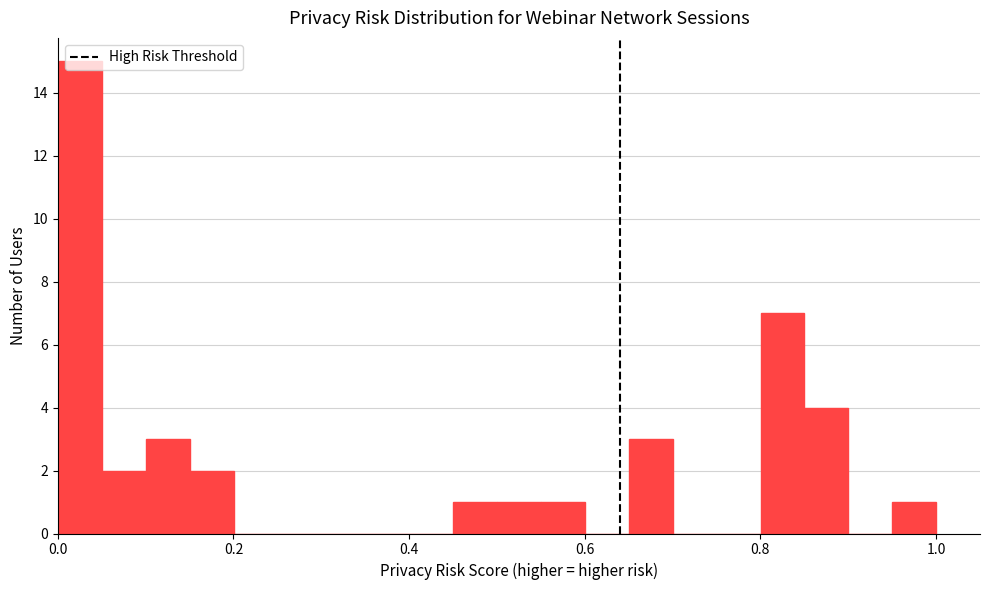

Around what value on the x-axis is the tallest bar? Give the approximate position of its centre, as read against the axis.

0.02